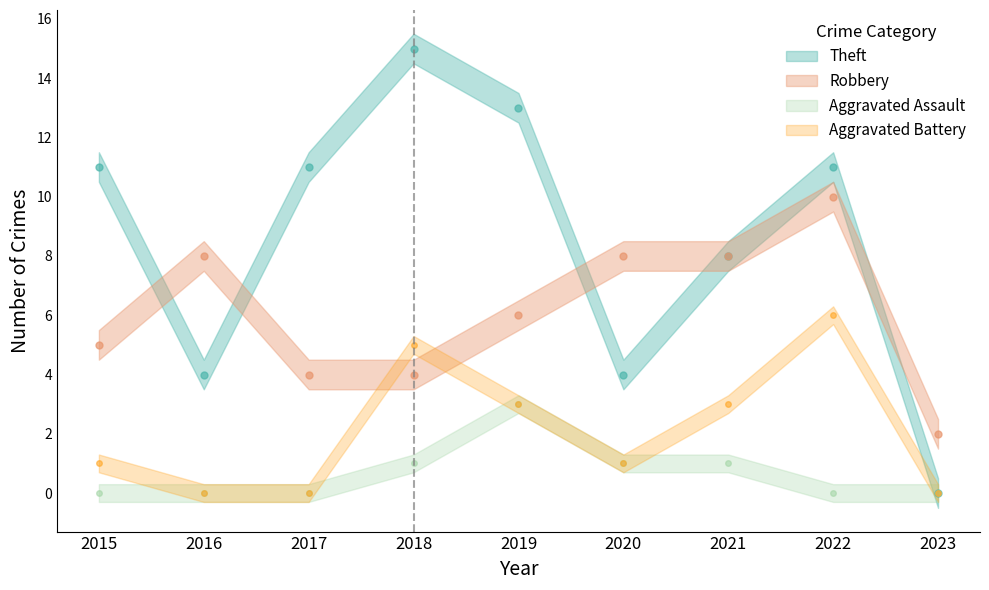

What is the approximate value of Aggravated Battery at 2019?

3